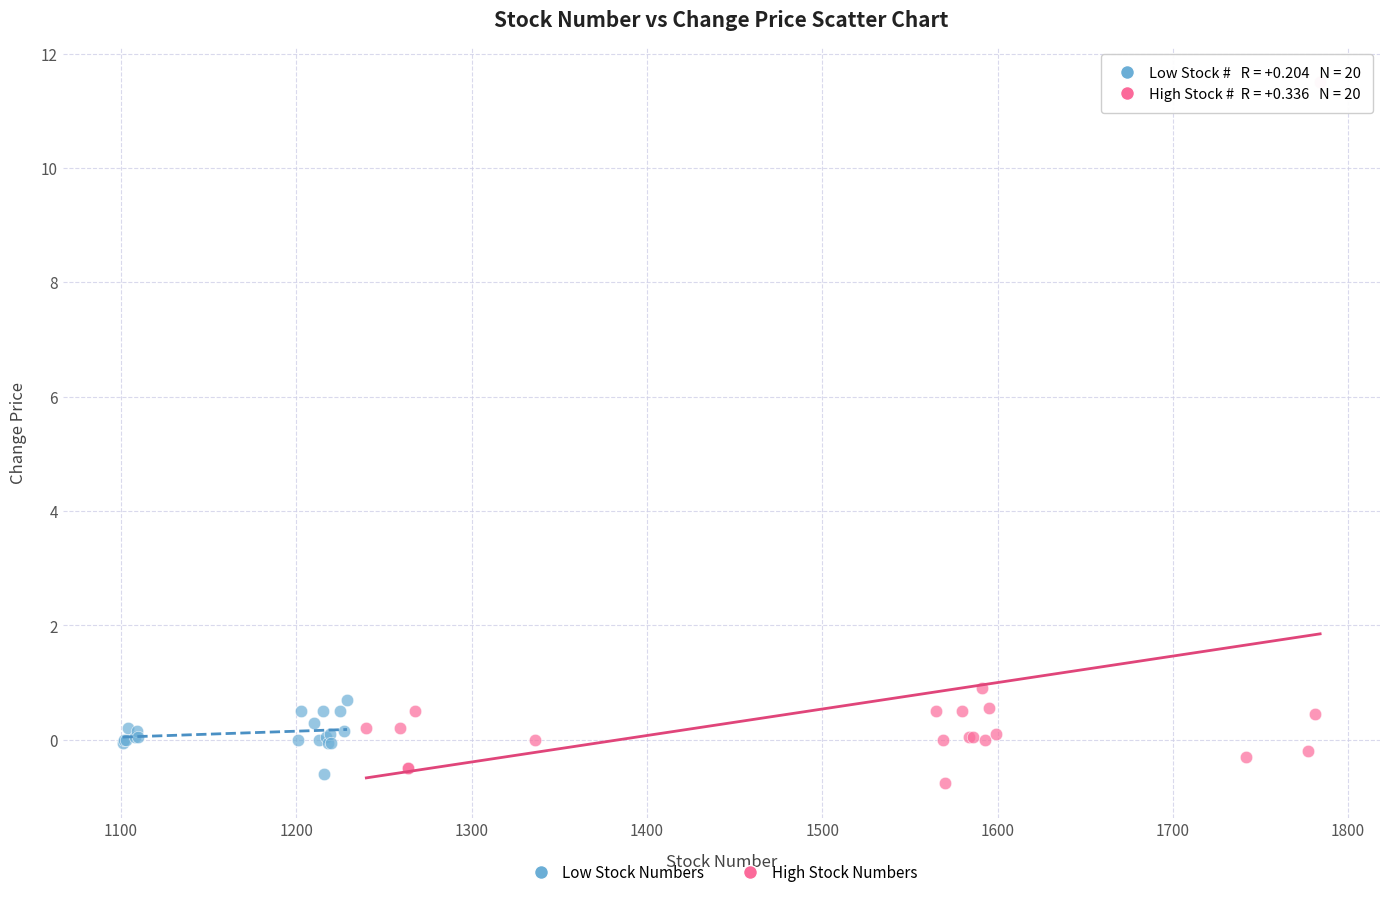

Which series contains the highest Y value?

High Stock Numbers